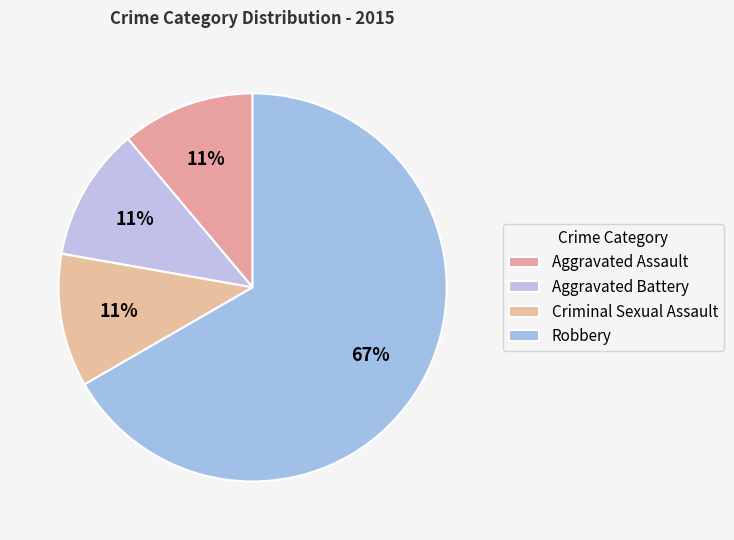

How many slices are in this pie chart?

4